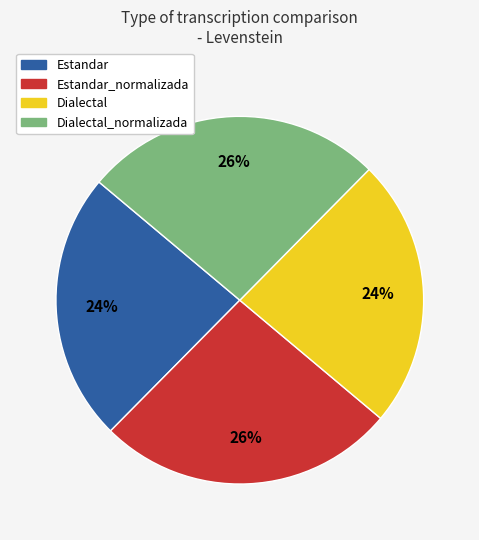

Is there any slice that represents more than half of the pie?

No